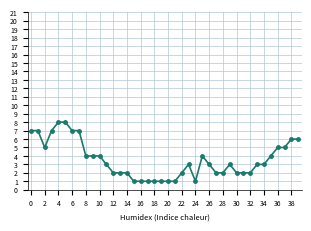

How many lines are shown in the chart?

1